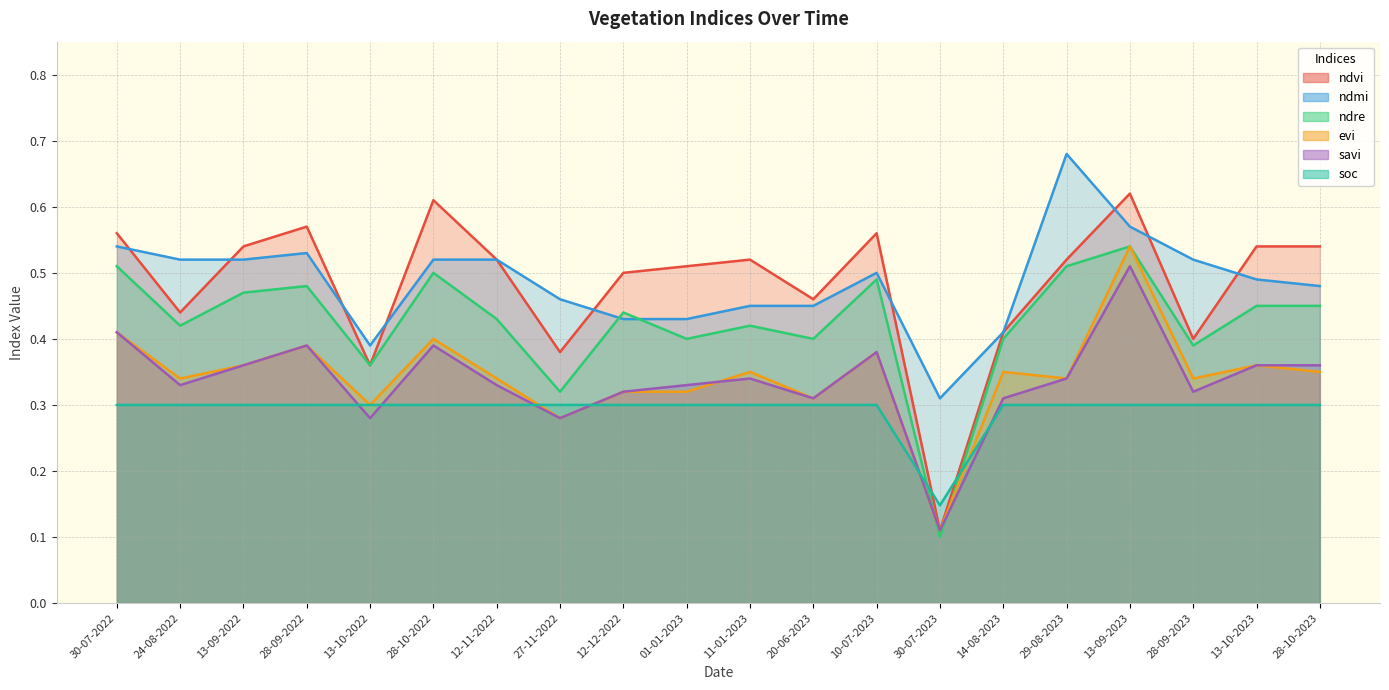

What is the sum of all soc values?

5.8